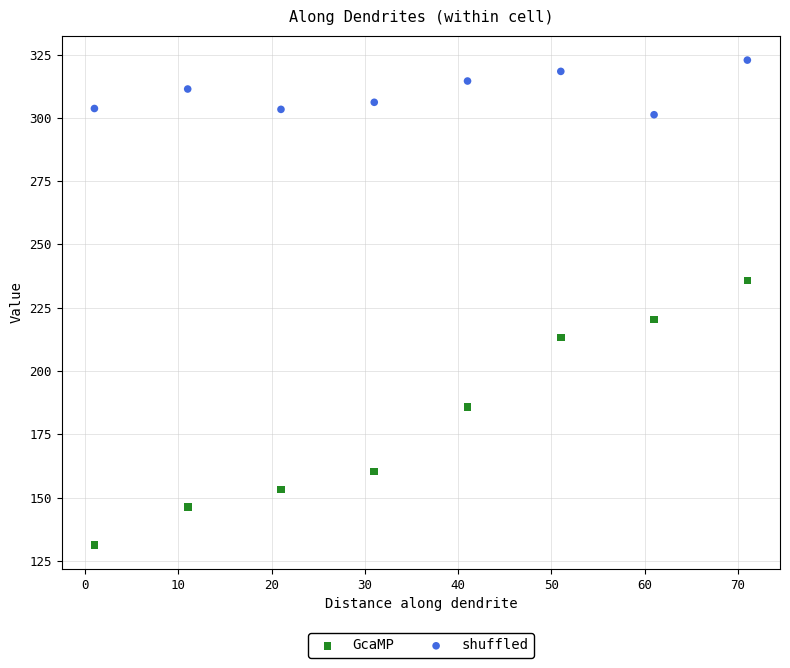

Across all series, what Y value is closest to 227?

220.3